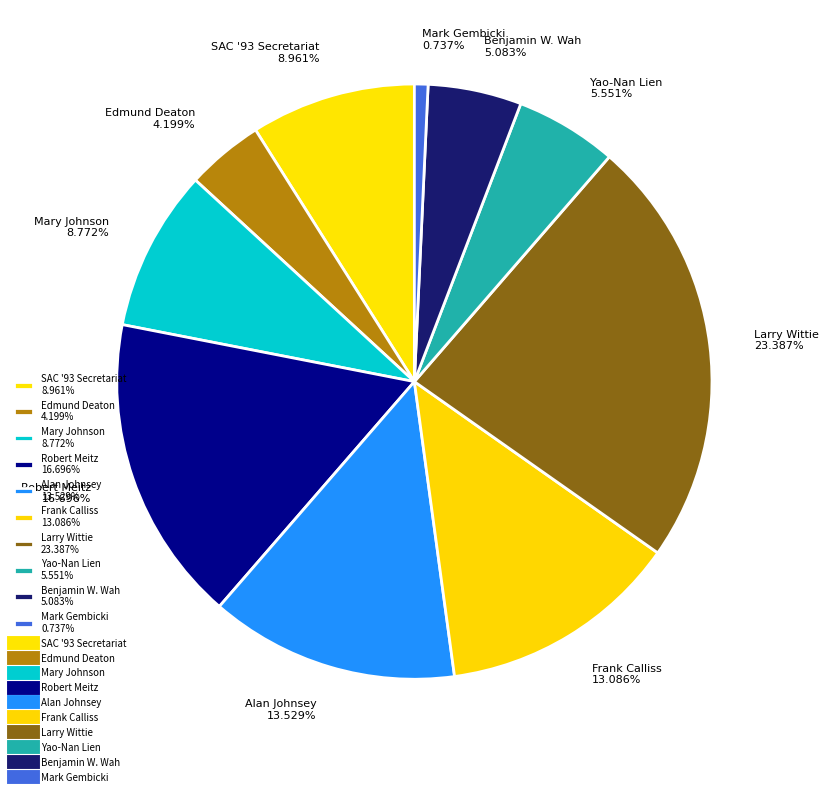

Is it true that Mark Gembicki is 1% of the pie?

True